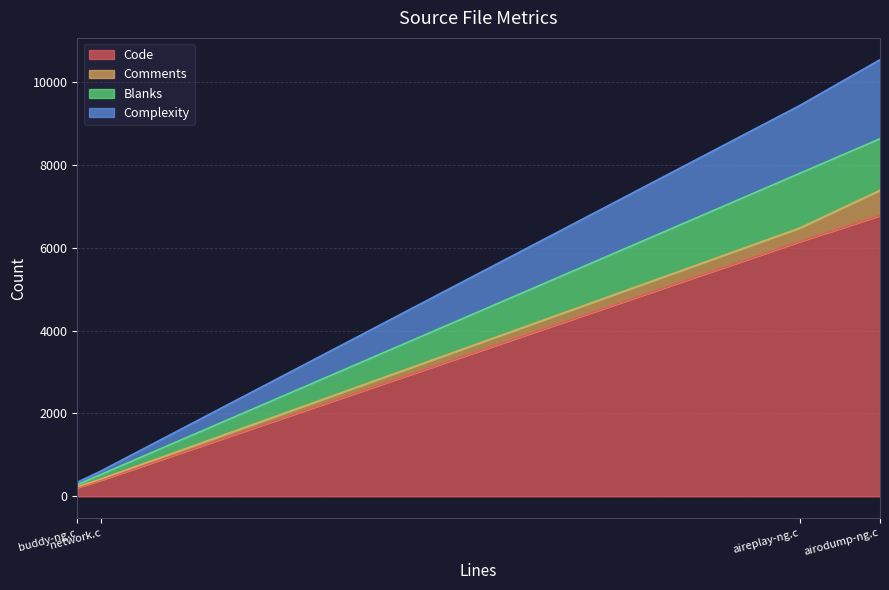

Does the chart display data point markers on the line(s)?

No